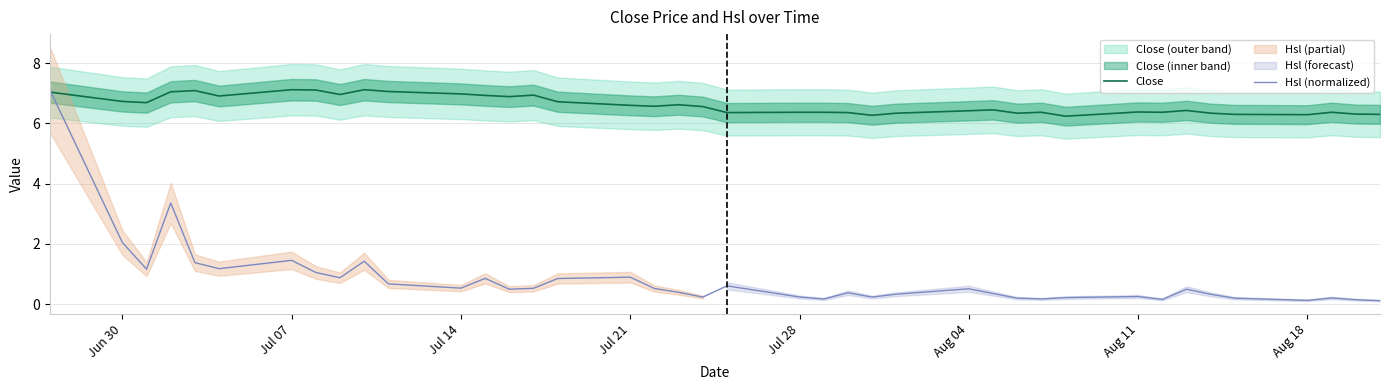

The value of Hsl (normalized) at Jul 21 is 0.9. True or false?

True